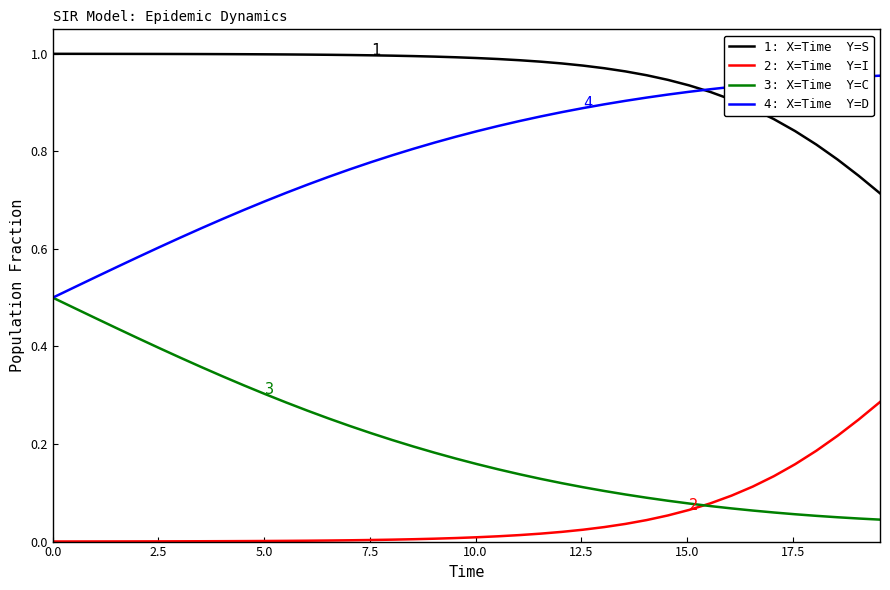

Is this an area chart (filled region under the line)?

No